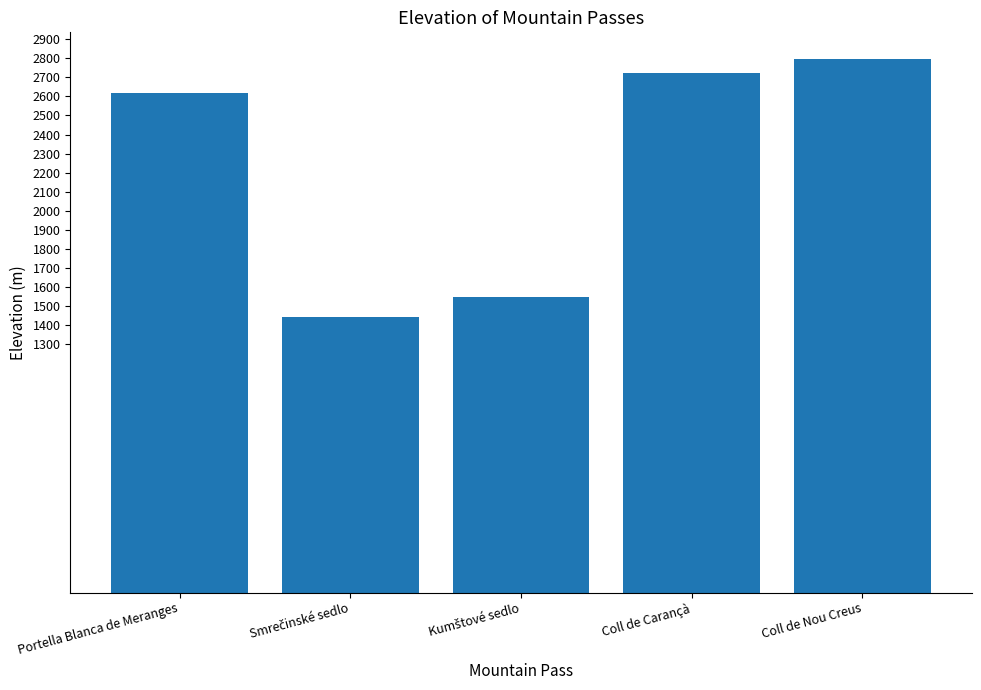

Reading left to right, extract all data points from this chart.

2618.9	1442.0	1549.0	2723.0	2796.0